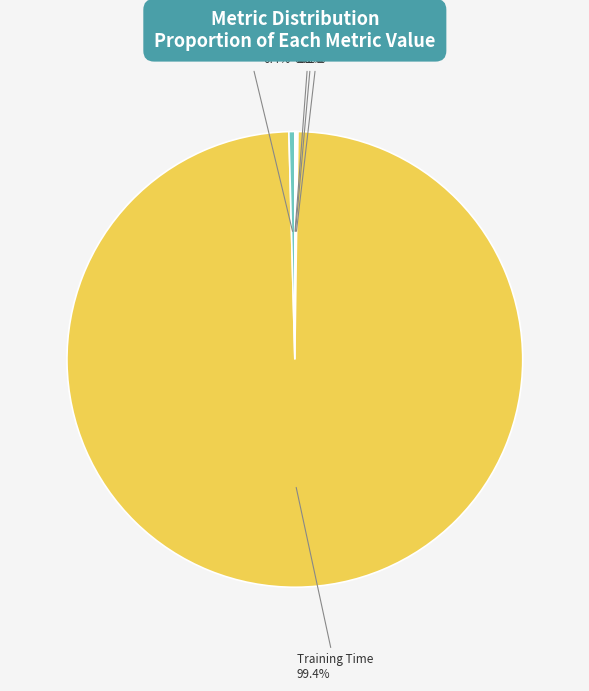

Which category has the biggest portion of the pie?

Training Time